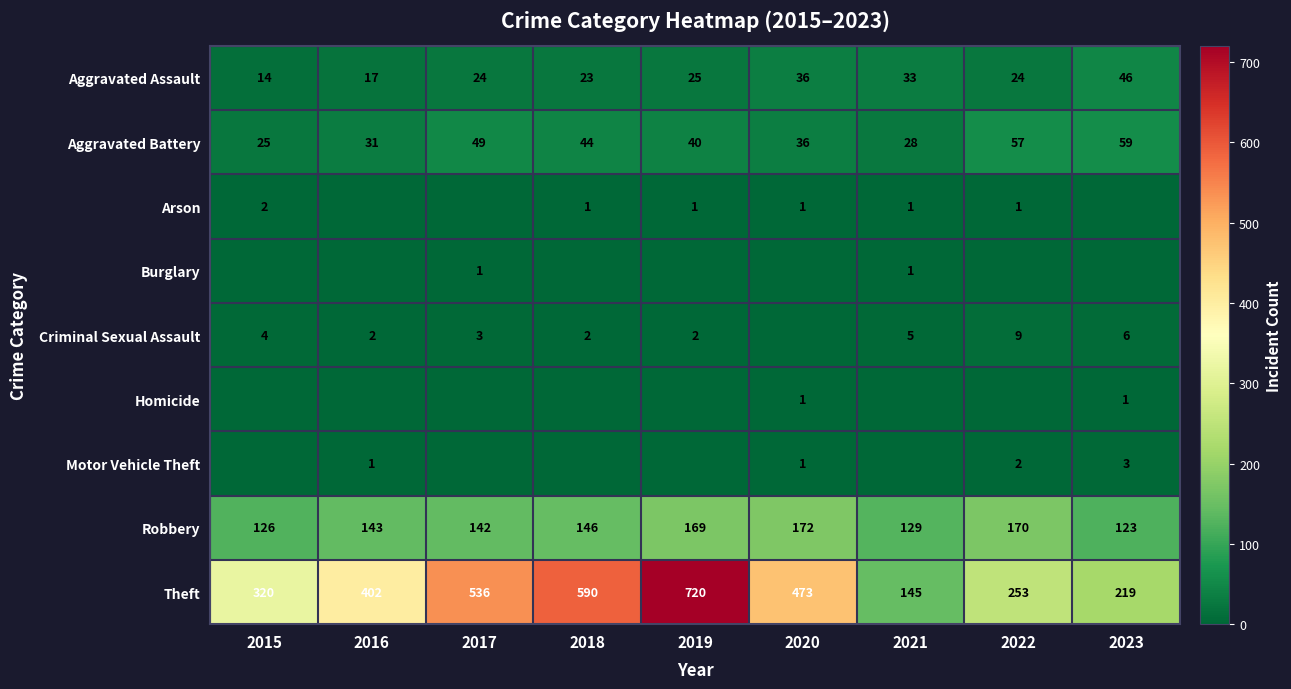

At which label does Robbery reach its peak?

2020